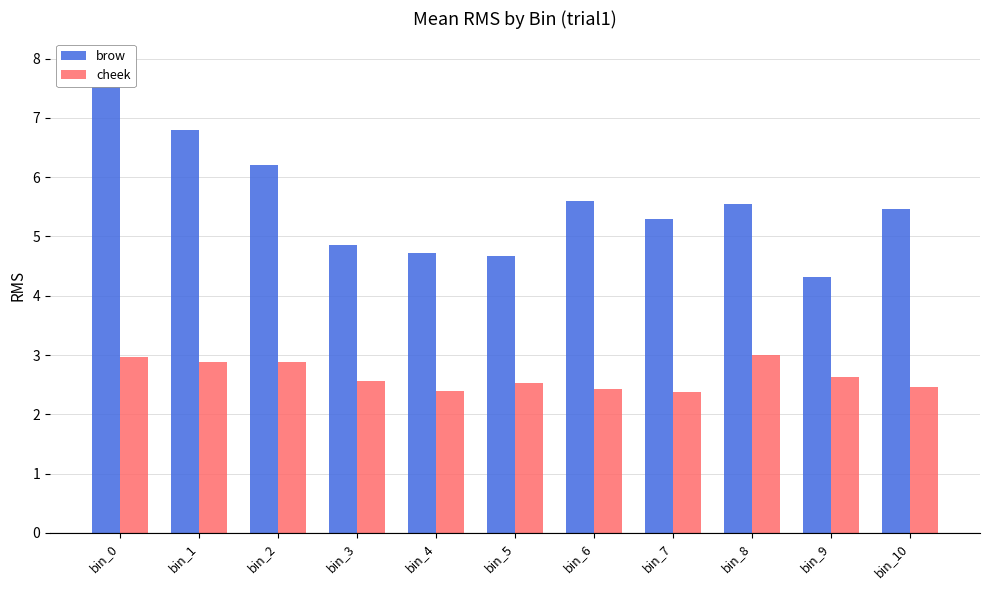

Rank the series by their maximum value, from lowest to highest.

cheek, brow